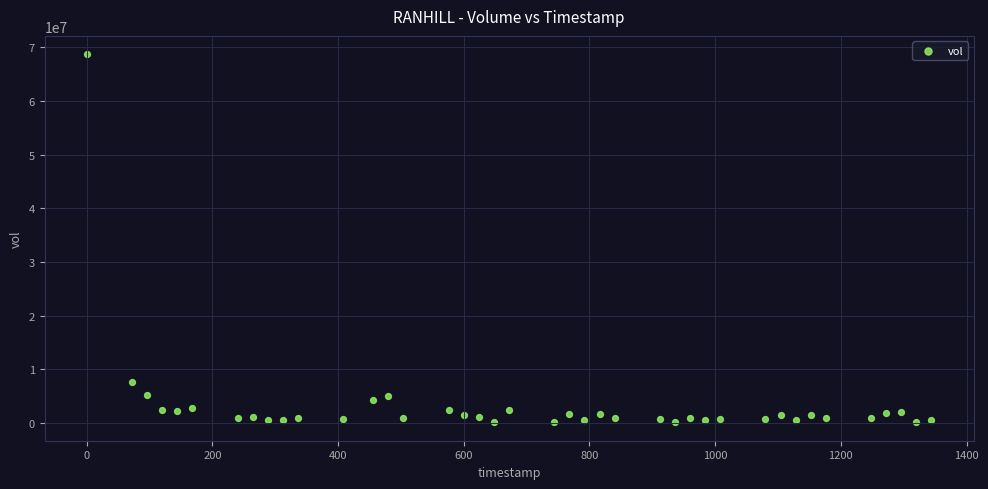

What is the range of X values (max minus min)?

1344